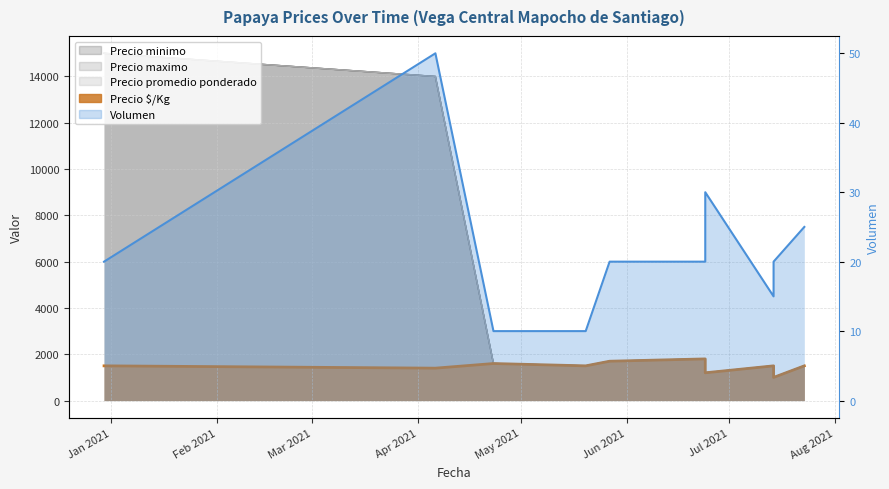

What is the average value of the Precio promedio ponderado series?

4080